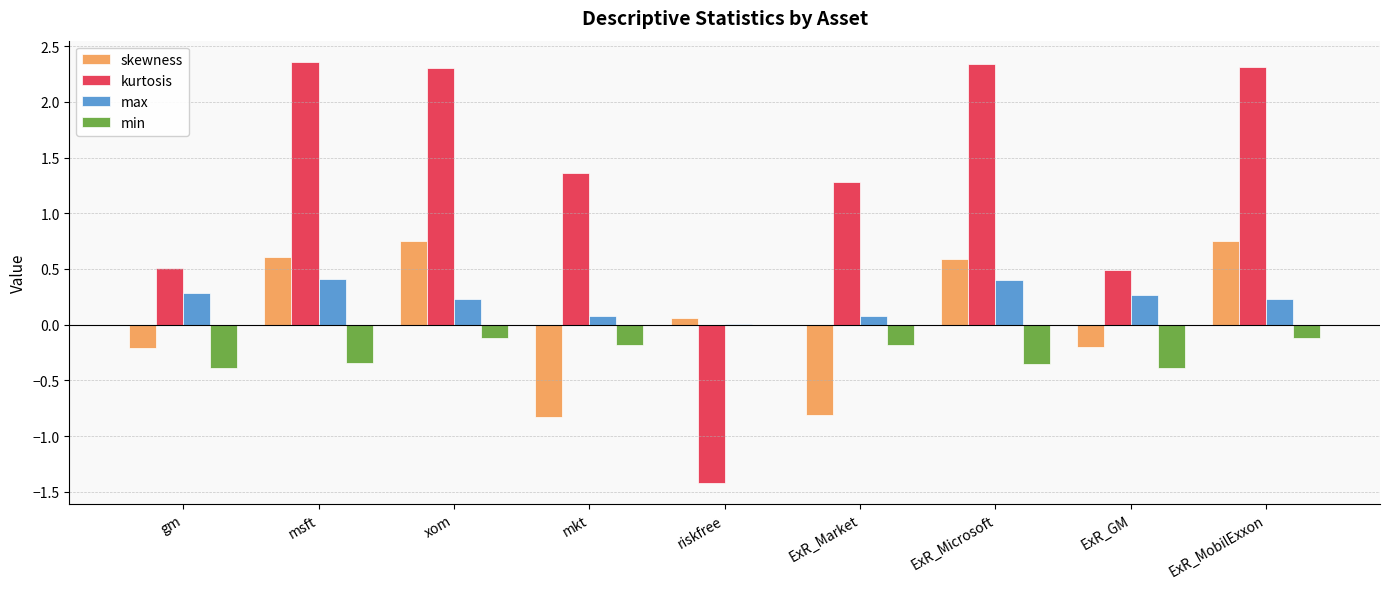

Between gm and ExR_MobilExxon, which series saw the biggest shift?

kurtosis